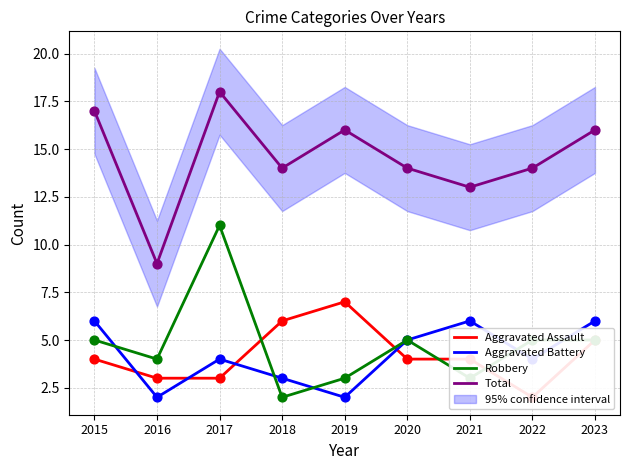

What is the total value across all series at 2022?

25